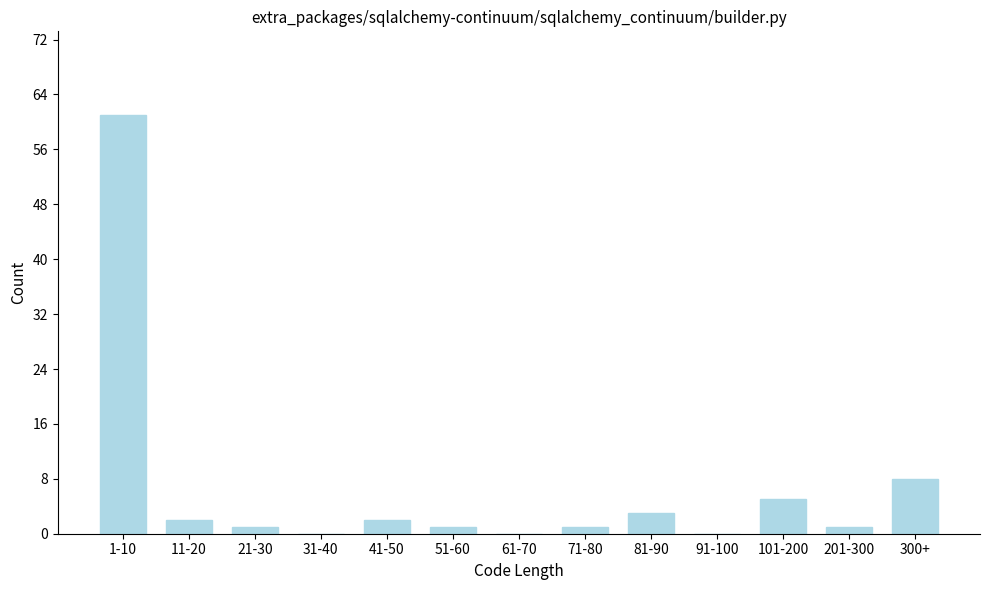

Reading right to left, what are all the values shown in this chart?

300+=8	201-300=1	101-200=5	91-100=0	81-90=3	71-80=1	61-70=0	51-60=1	41-50=2	31-40=0	21-30=1	11-20=2	1-10=61